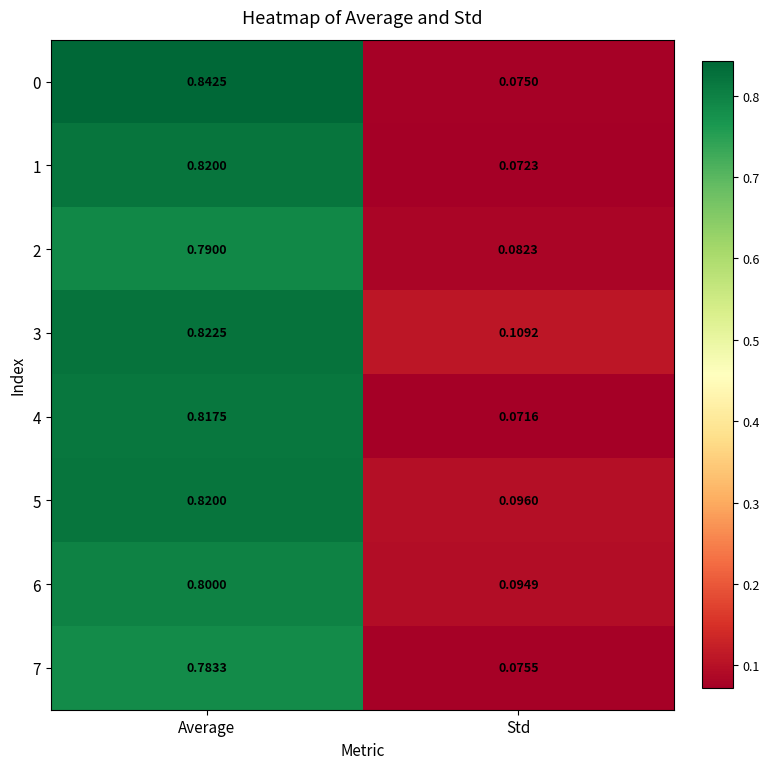

Which category has the lowest value in the 0 series?

Std